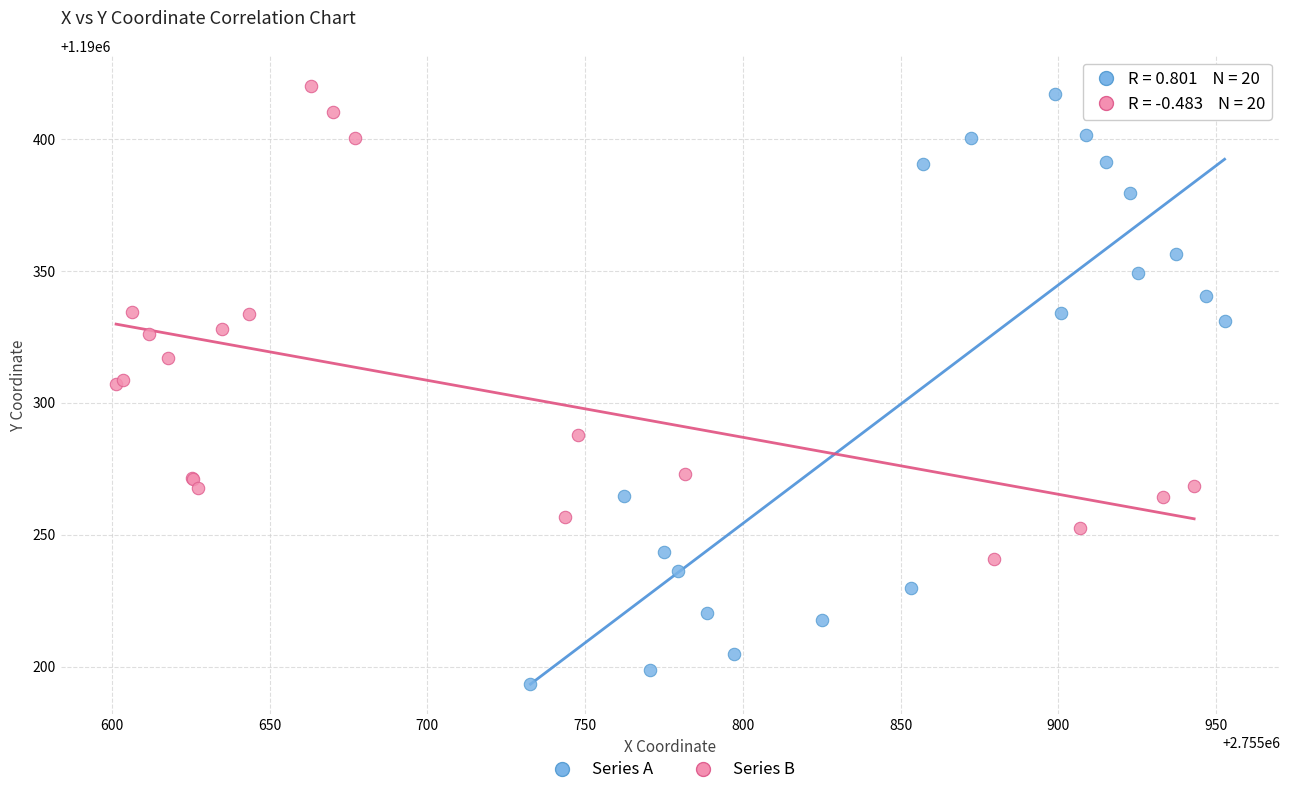

Which series has the widest spread of Y values?

Series A